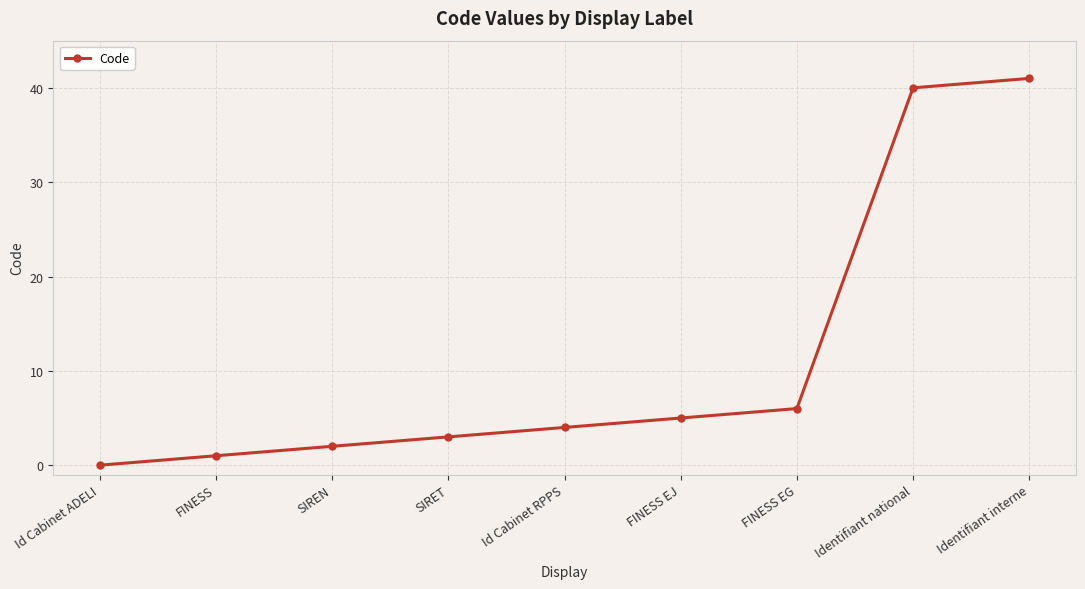

The value at FINESS is 1. True or false?

True